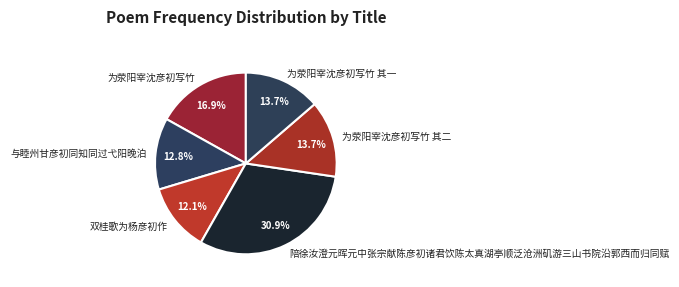

Is there any slice that represents more than half of the pie?

No